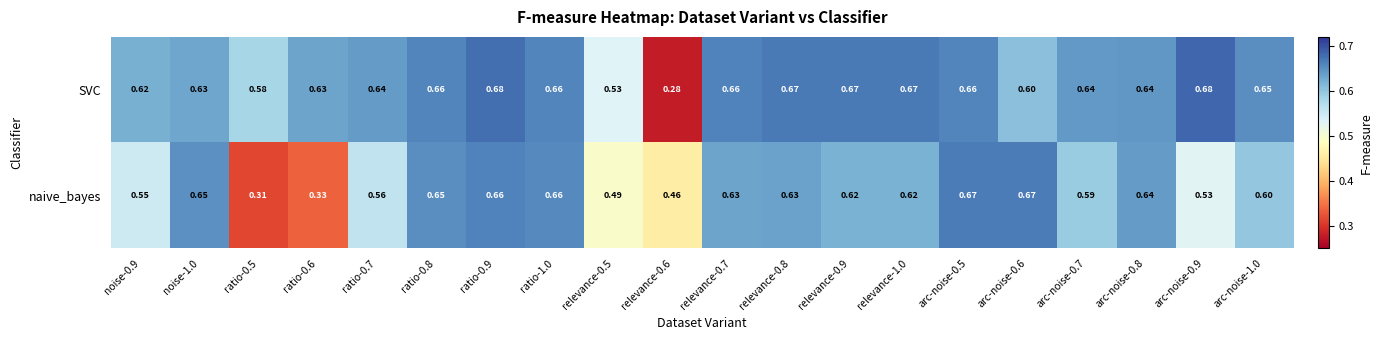

Which series changed the most between ratio-0.6 and relevance-0.5?

naive_bayes